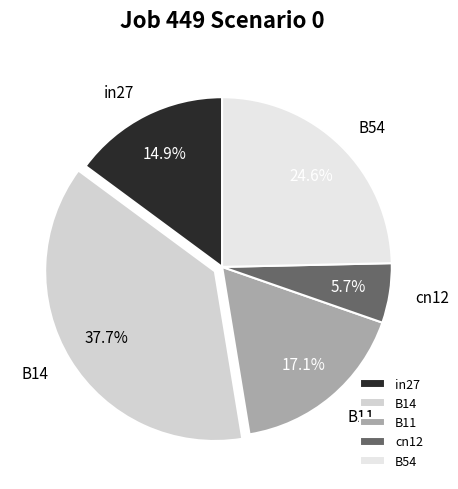

Which category has the smallest portion of the pie?

cn12